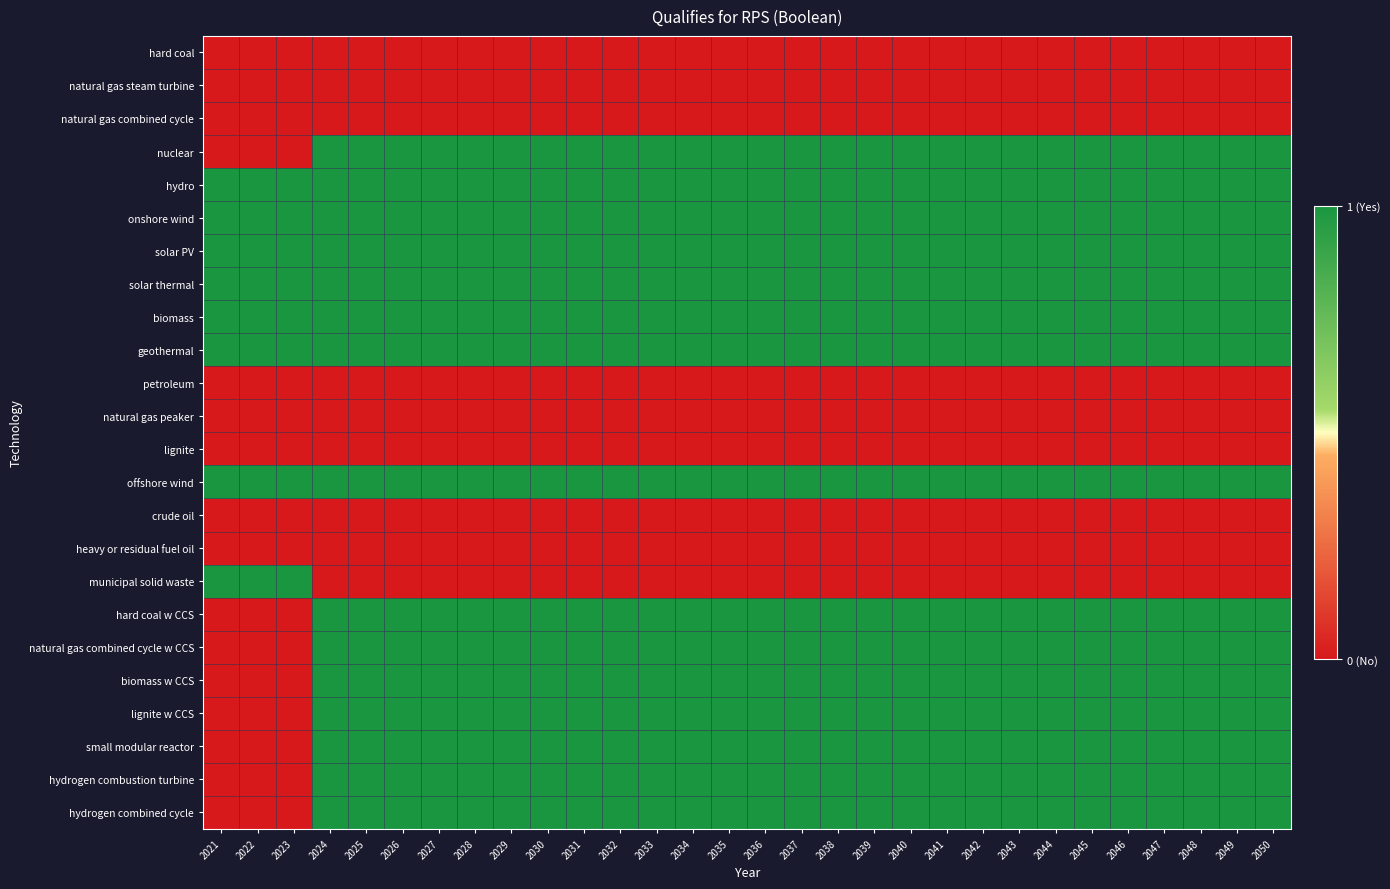

Which series has the largest total across all categories?

hydro